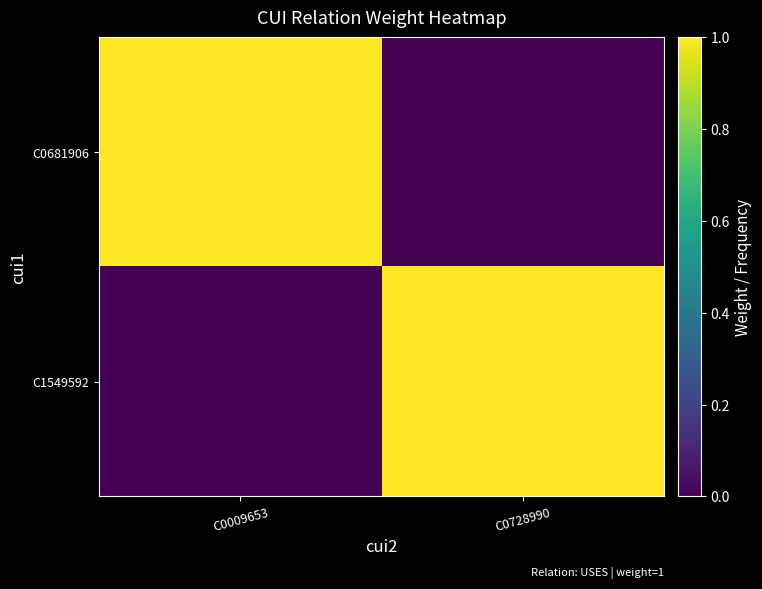

What is the spread (max minus min) of values at C0728990?

1